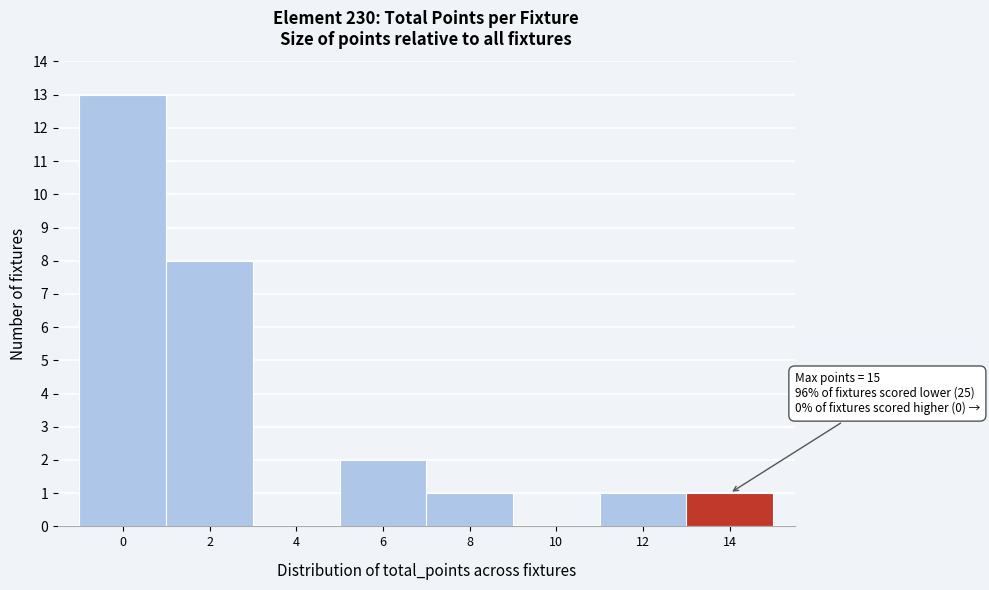

Reading left to right, transcribe all the data shown in this chart.

0=13	2=8	4=0	6=2	8=1	10=0	12=1	14=1